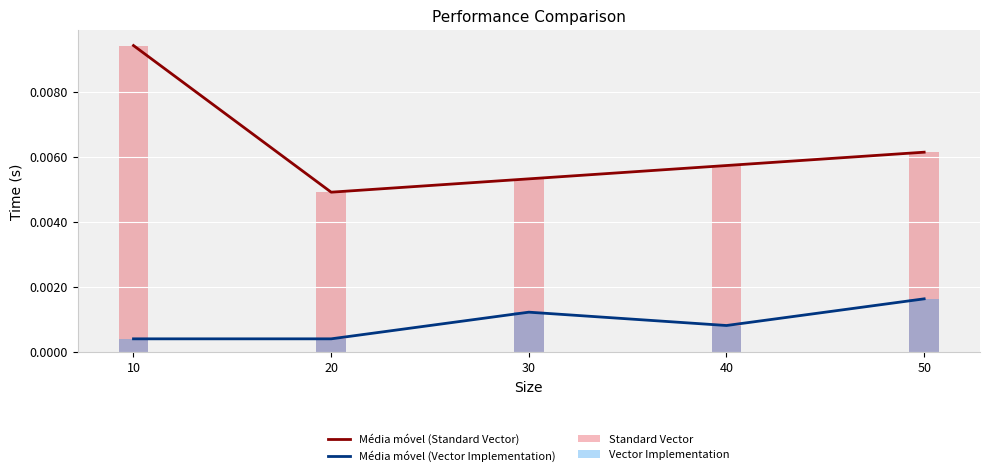

Count the number of categories in the chart.

5